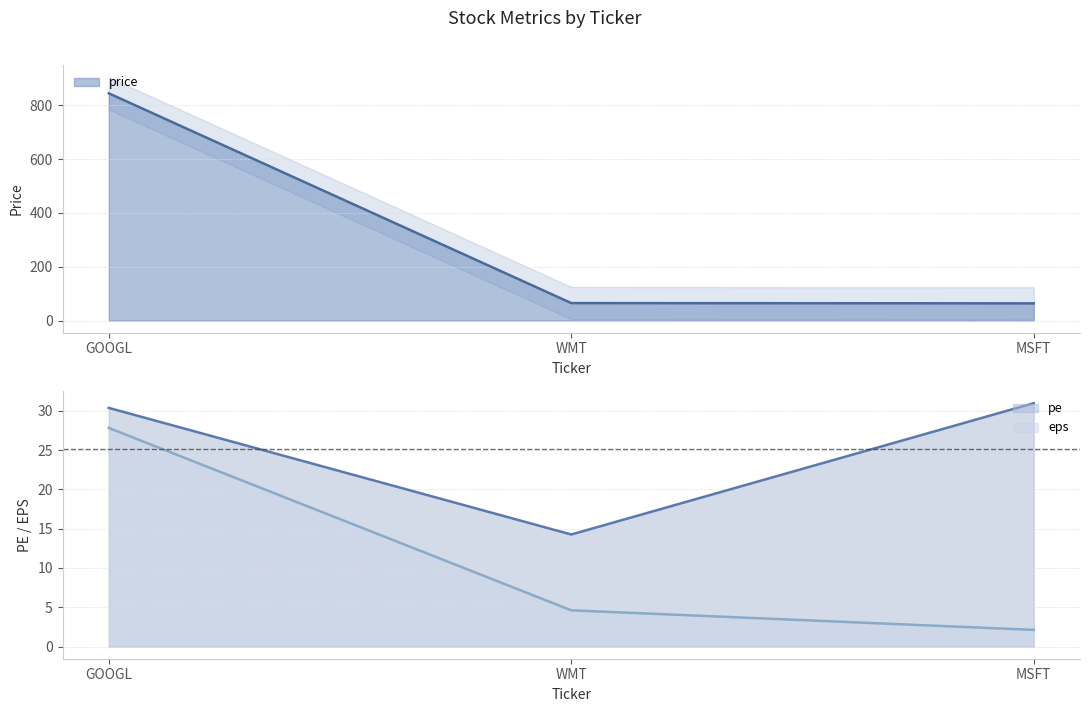

At which label does pe reach its peak?

MSFT